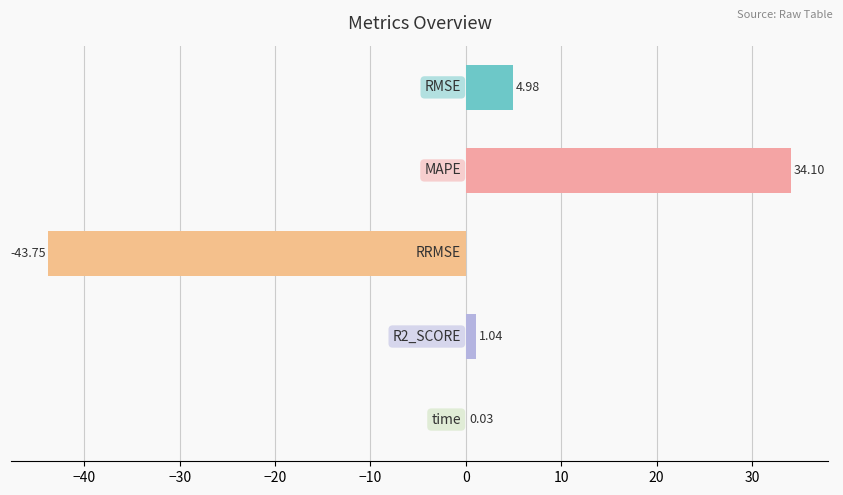

What is the sum of all values?

-3.6